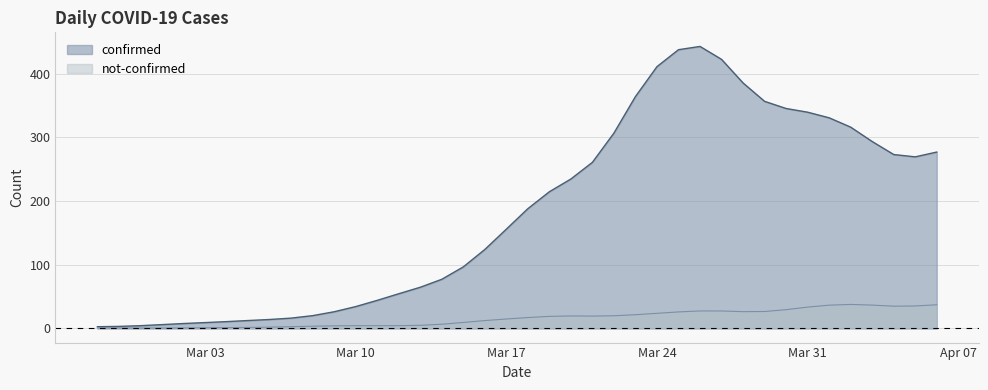

What is the difference between the second highest and second lowest values in the confirmed series?

434.5